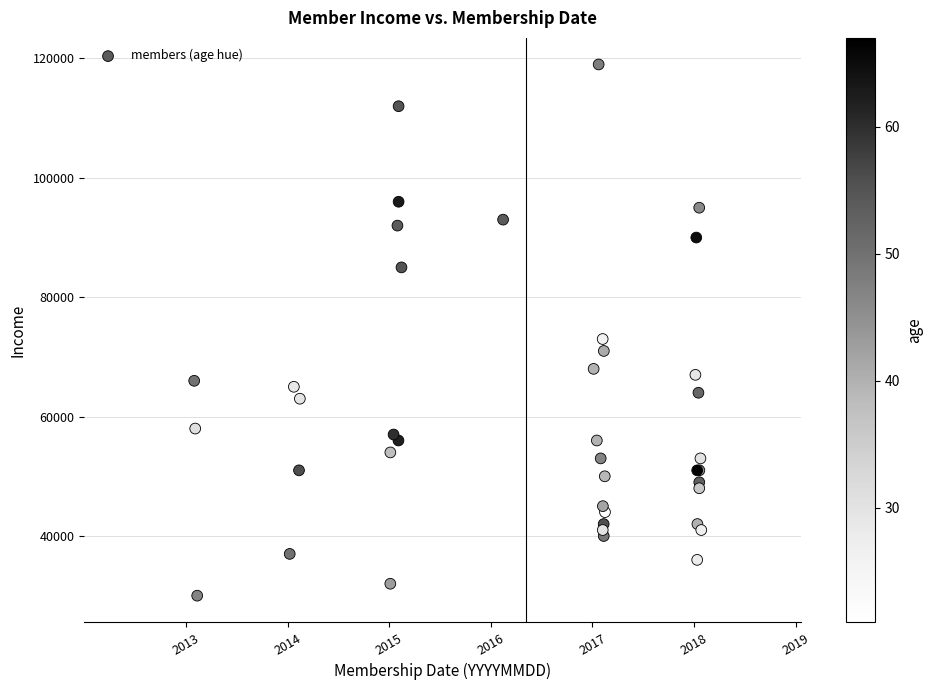

What Y value in the scatter plot is closest to 74500?

73000